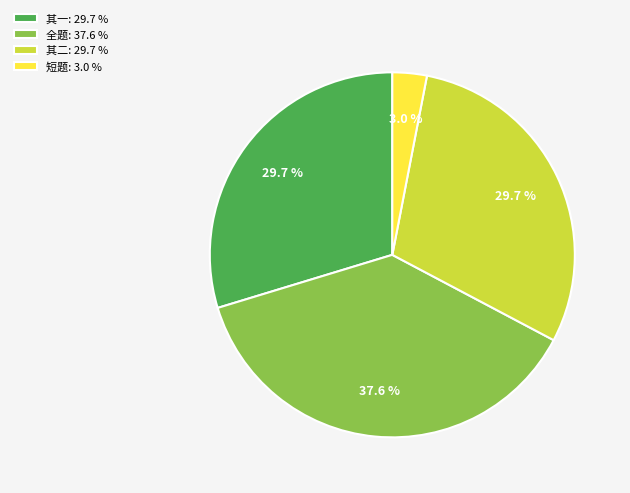

Is there any slice that represents more than half of the pie?

No